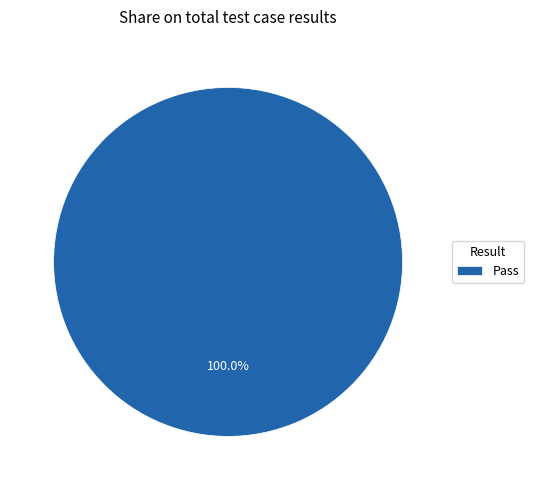

Rank the categories by value from highest to lowest.

Pass